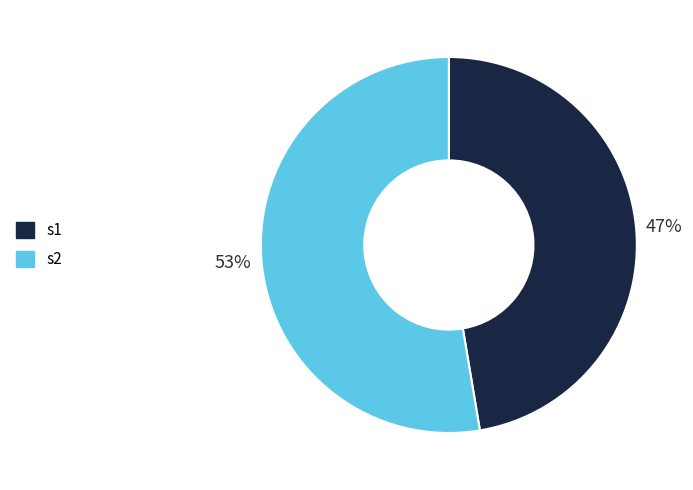

The s2 slice represents 67% of the pie. True or false?

False